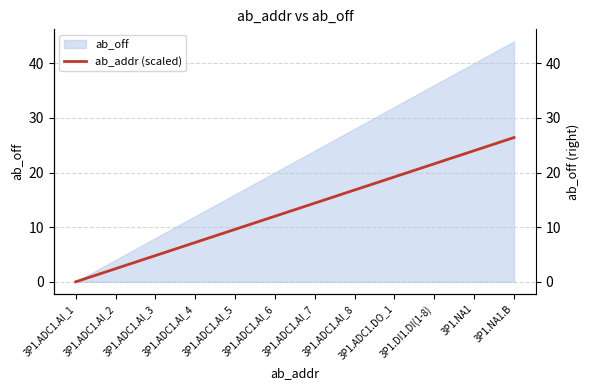

List the labels in order of value, largest first.

3P1.NA1.B, 3P1.NA1, 3P1.DI1.DI(1-8), 3P1.ADC1.DO_1, 3P1.ADC1.AI_8, 3P1.ADC1.AI_7, 3P1.ADC1.AI_6, 3P1.ADC1.AI_5, 3P1.ADC1.AI_4, 3P1.ADC1.AI_3, 3P1.ADC1.AI_2, 3P1.ADC1.AI_1